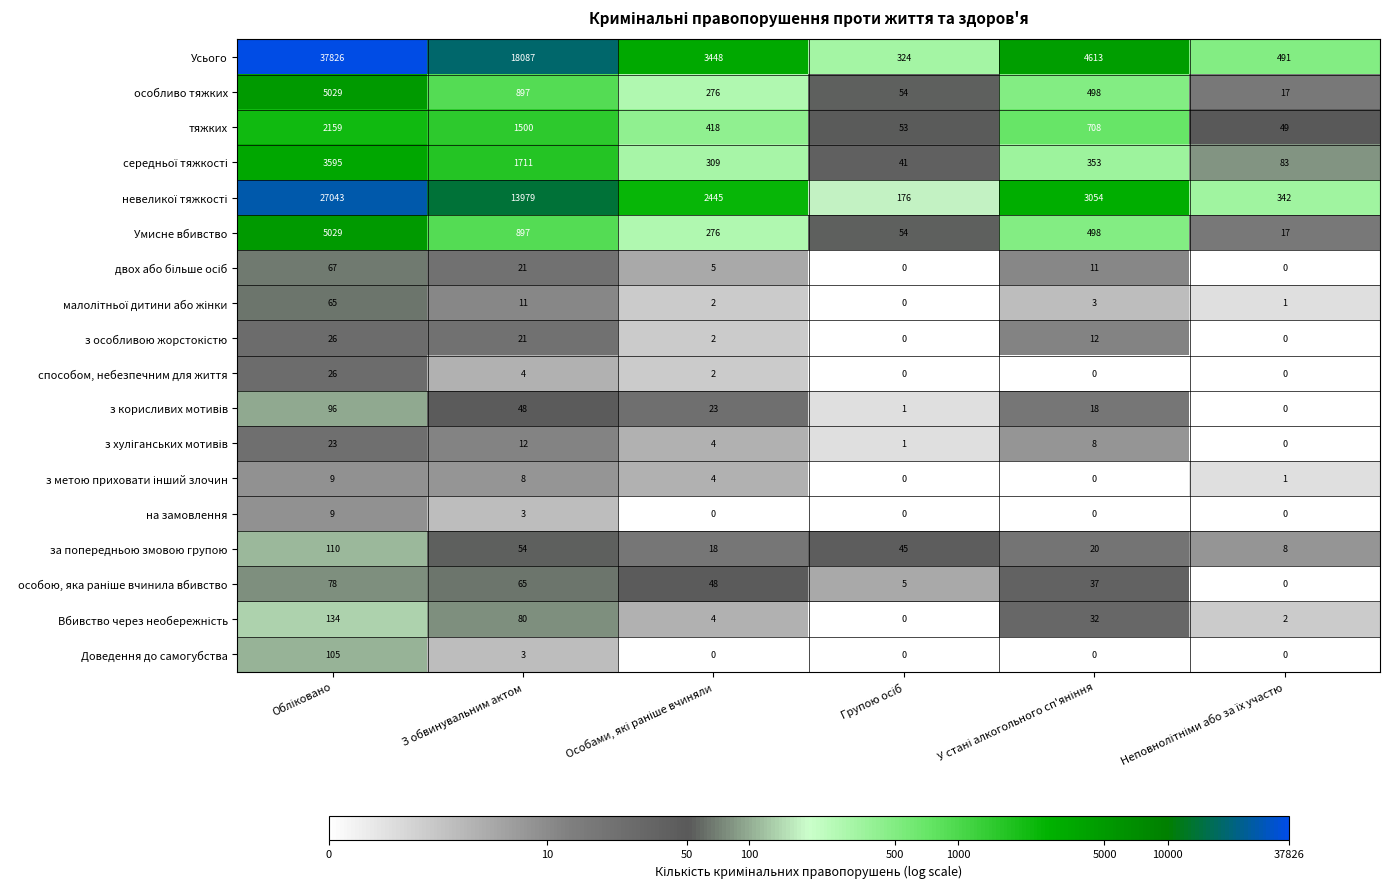

Which series has the largest total across all categories?

Усього